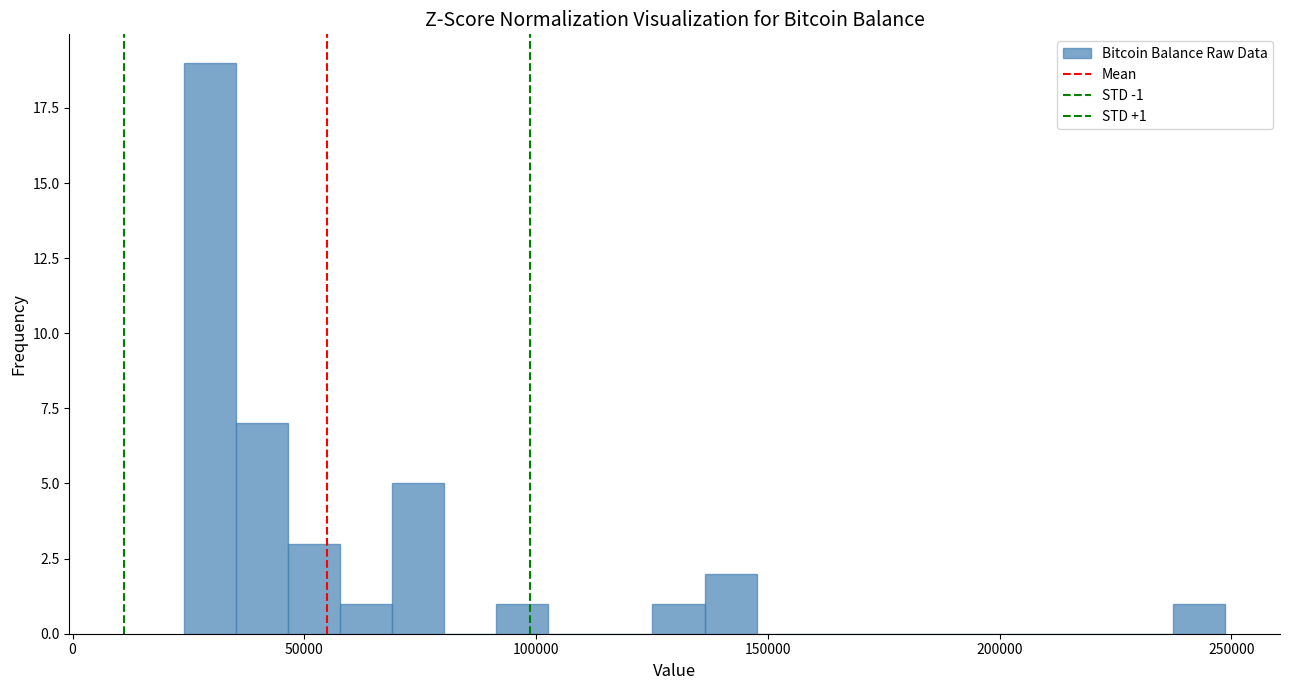

Around what value on the x-axis is the tallest bar? Give the approximate position of its centre, as read against the axis.

30000